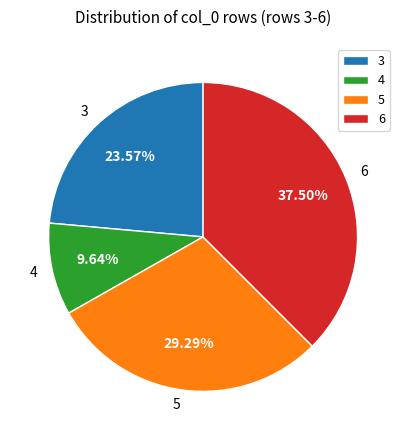

To the nearest percent, what percentage of the pie is 4?

10%